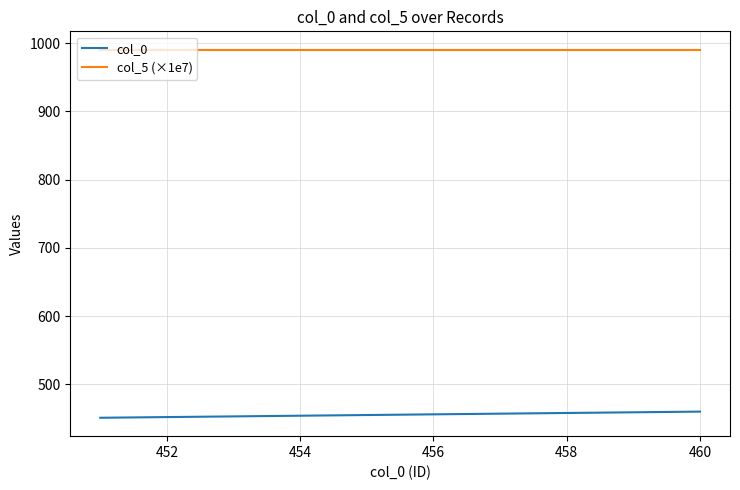

What are all the series names shown in the legend?

col_0, col_5 (×1e7)